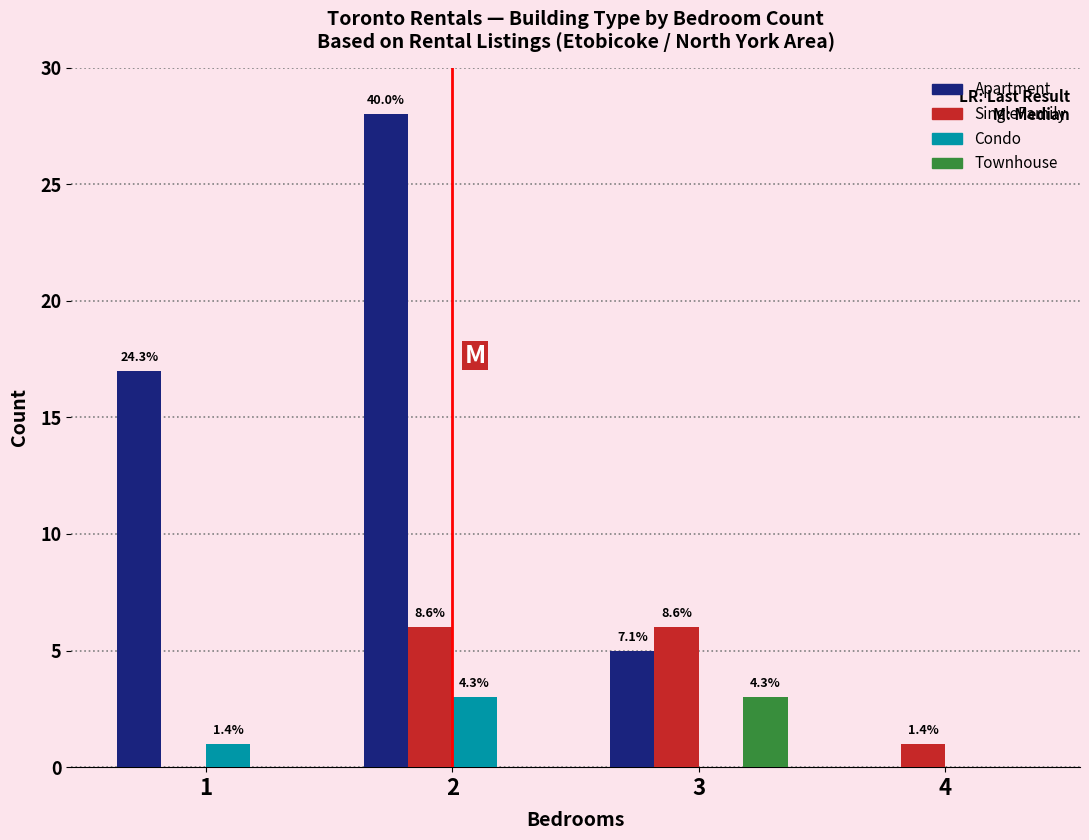

What are all the series names shown in the legend?

Apartment, SingleFamily, Condo, Townhouse